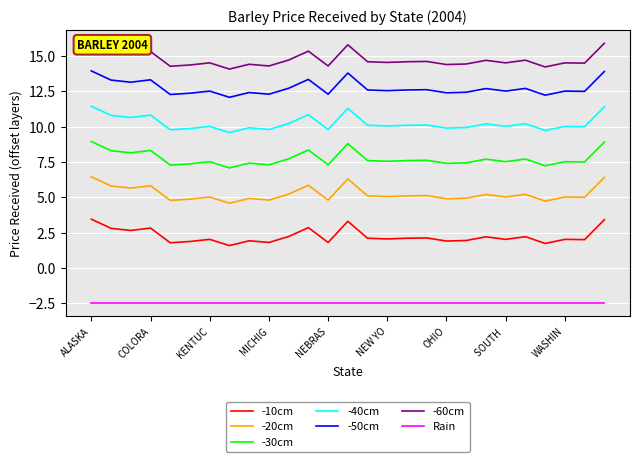

The value of -30cm at SOUTH  is 7.5. True or false?

True